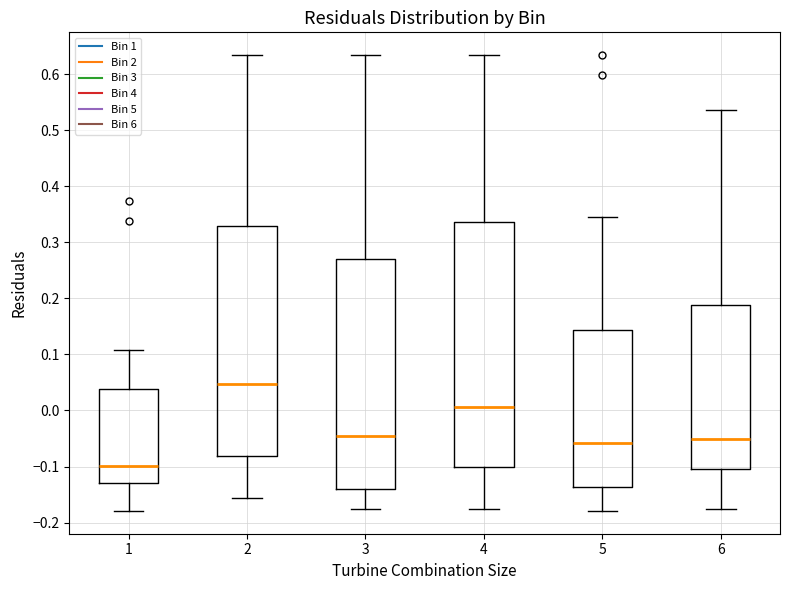

Reading left to right, read every box against the y-axis: the position of its median line, the range the box covers, and the ends of its whiskers. The values are not printed on the chart, so give them approximately, as read against the axis.

1: median -0.10, box -0.13 to 0.04, whiskers -0.18 to 0.11
2: median 0.05, box -0.08 to 0.33, whiskers -0.16 to 0.63
3: median -0.05, box -0.14 to 0.27, whiskers -0.18 to 0.63
4: median 0.01, box -0.10 to 0.34, whiskers -0.18 to 0.63
5: median -0.06, box -0.14 to 0.14, whiskers -0.18 to 0.34
6: median -0.05, box -0.11 to 0.19, whiskers -0.18 to 0.54